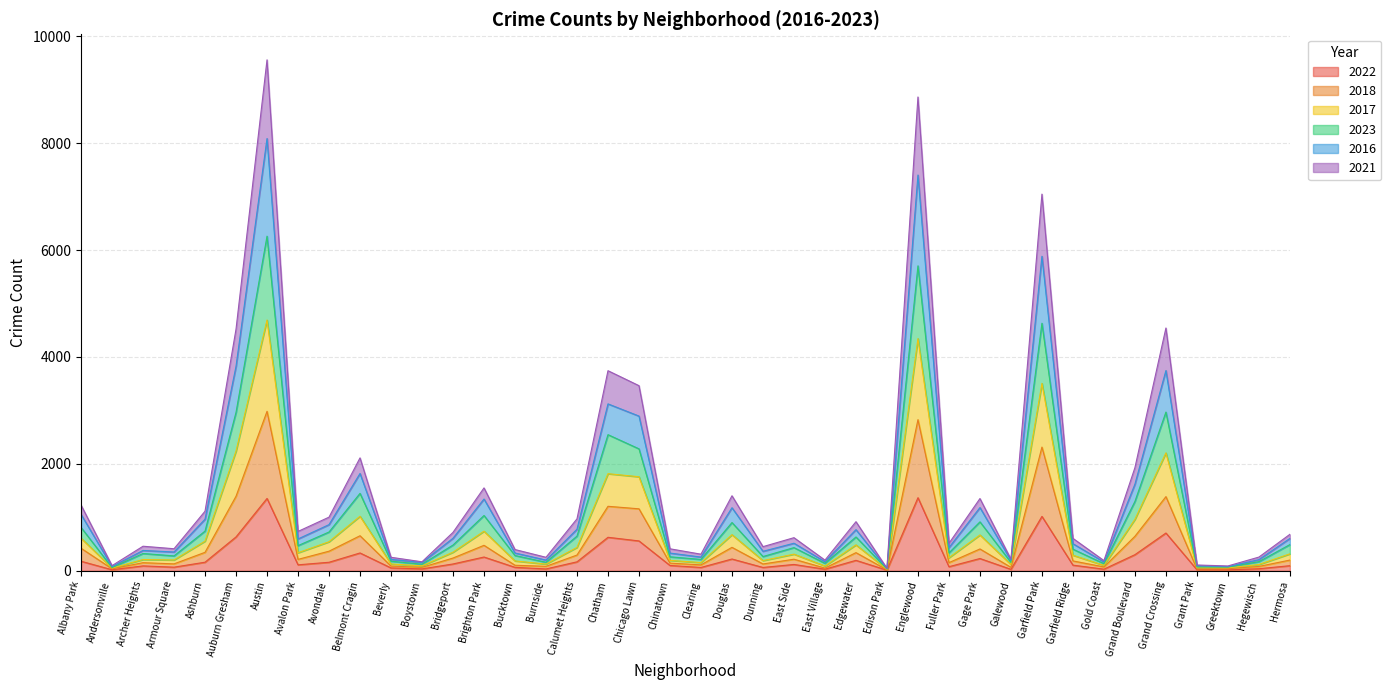

What is the maximum value for 2022?

1367